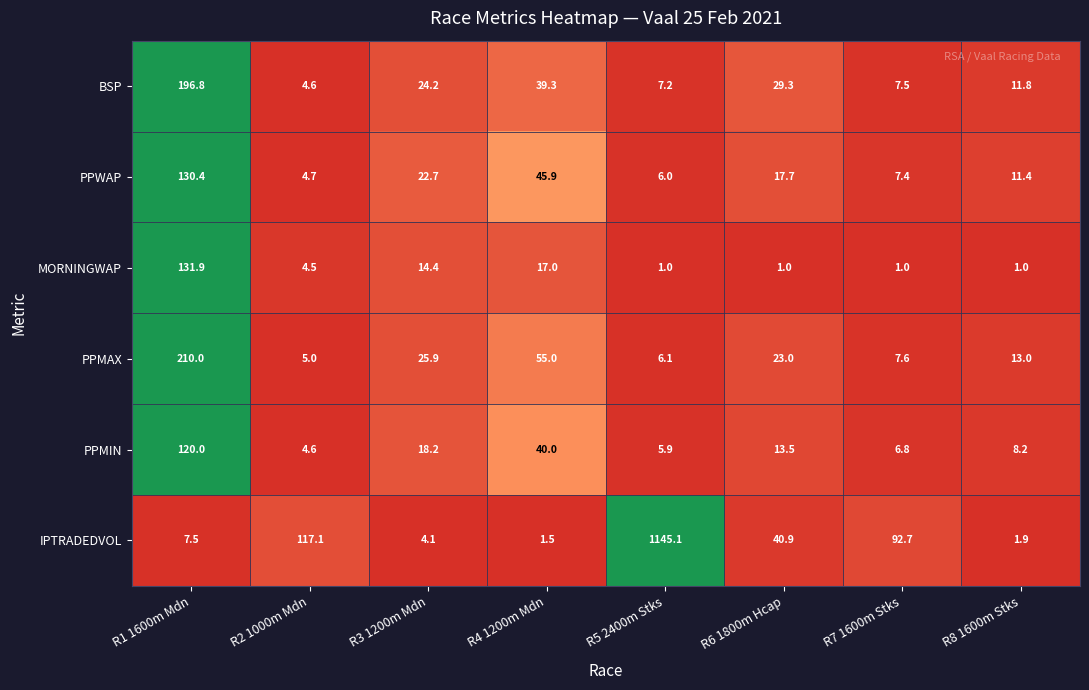

Is the value of IPTRADEDVOL at R5 2400m Stks greater than the value of PPWAP at R8 1600m Stks?

Yes